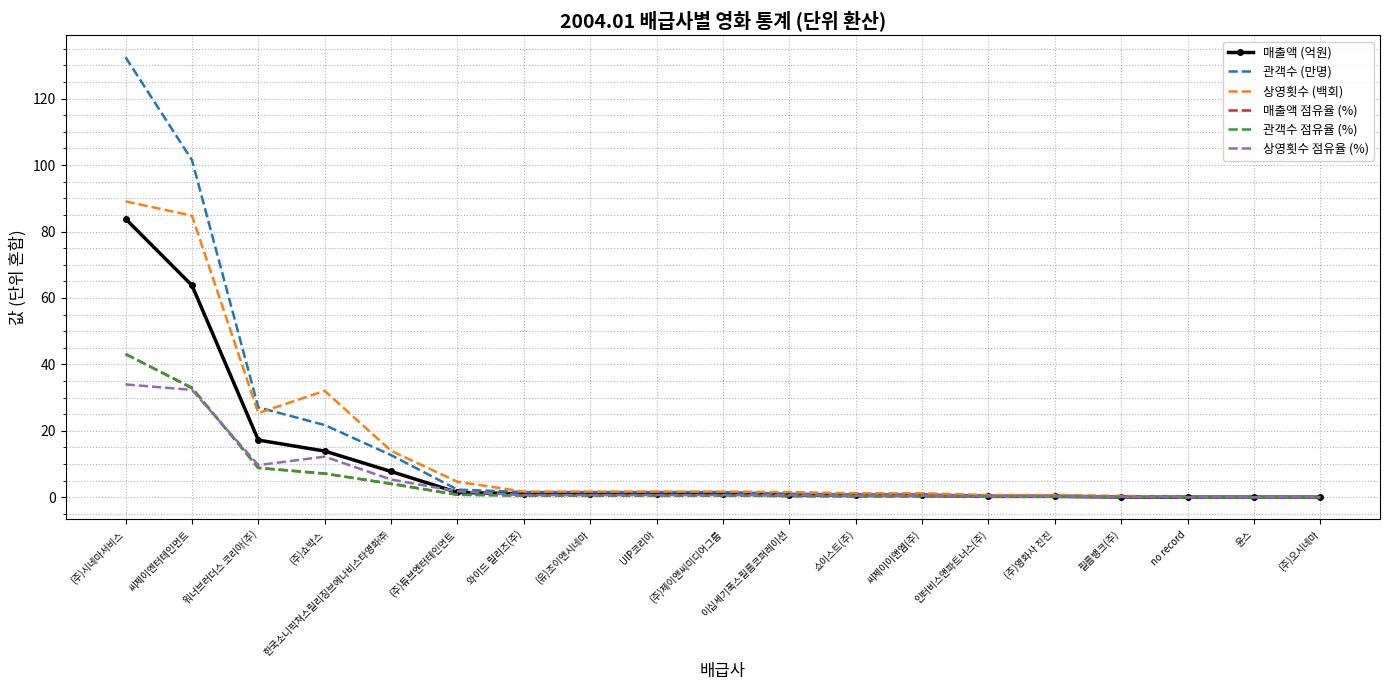

How many series are shown in this chart?

6